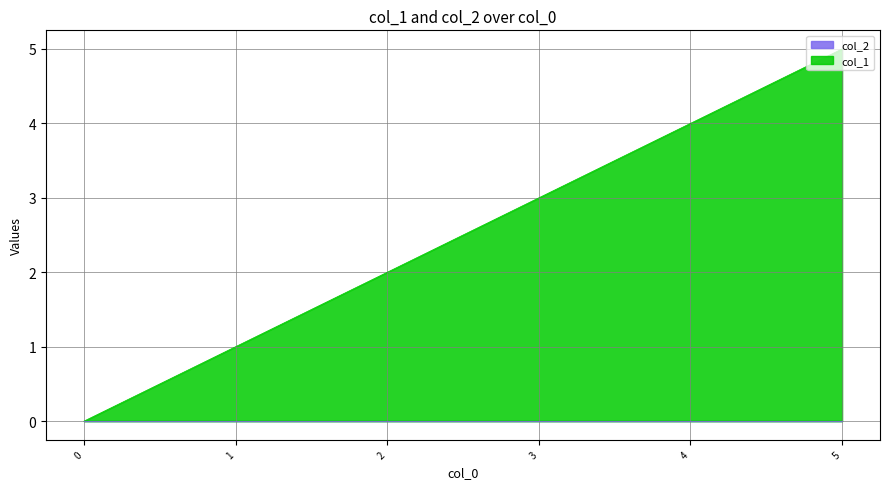

Reading left to right, transcribe all the data shown in this chart.

0	1	2	3	4	5